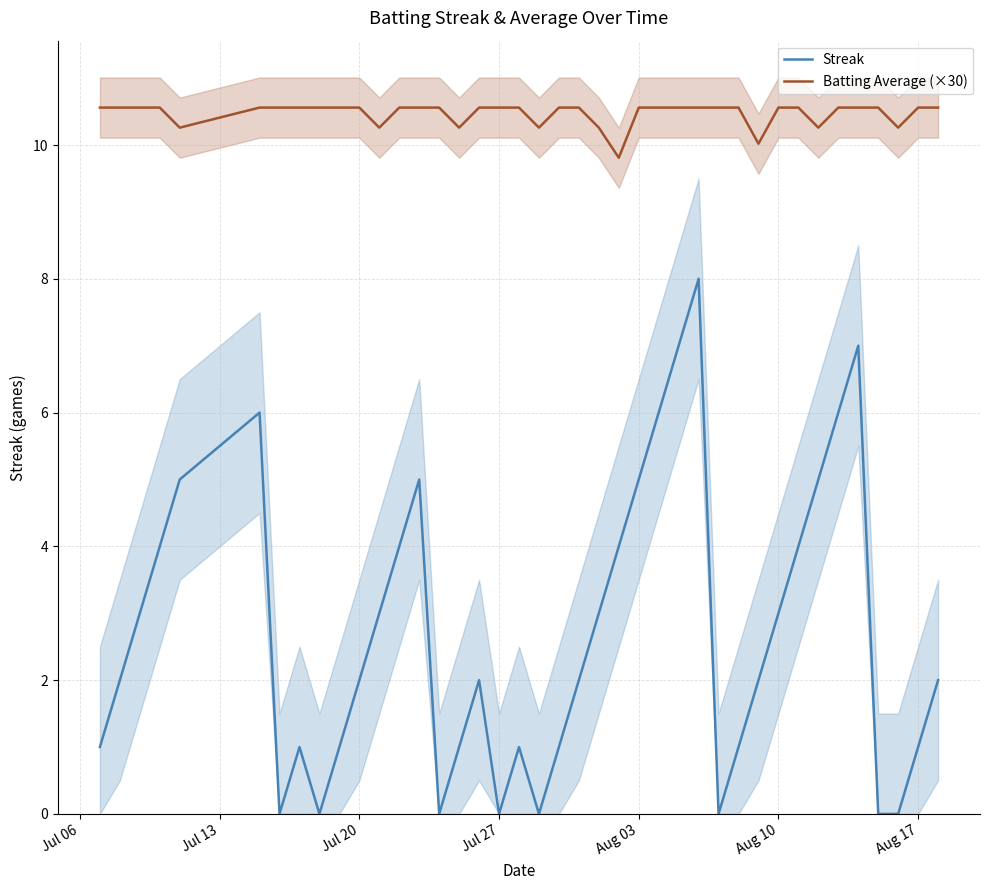

True or false: Streak and Batting Average (×30) cross at least once.

False